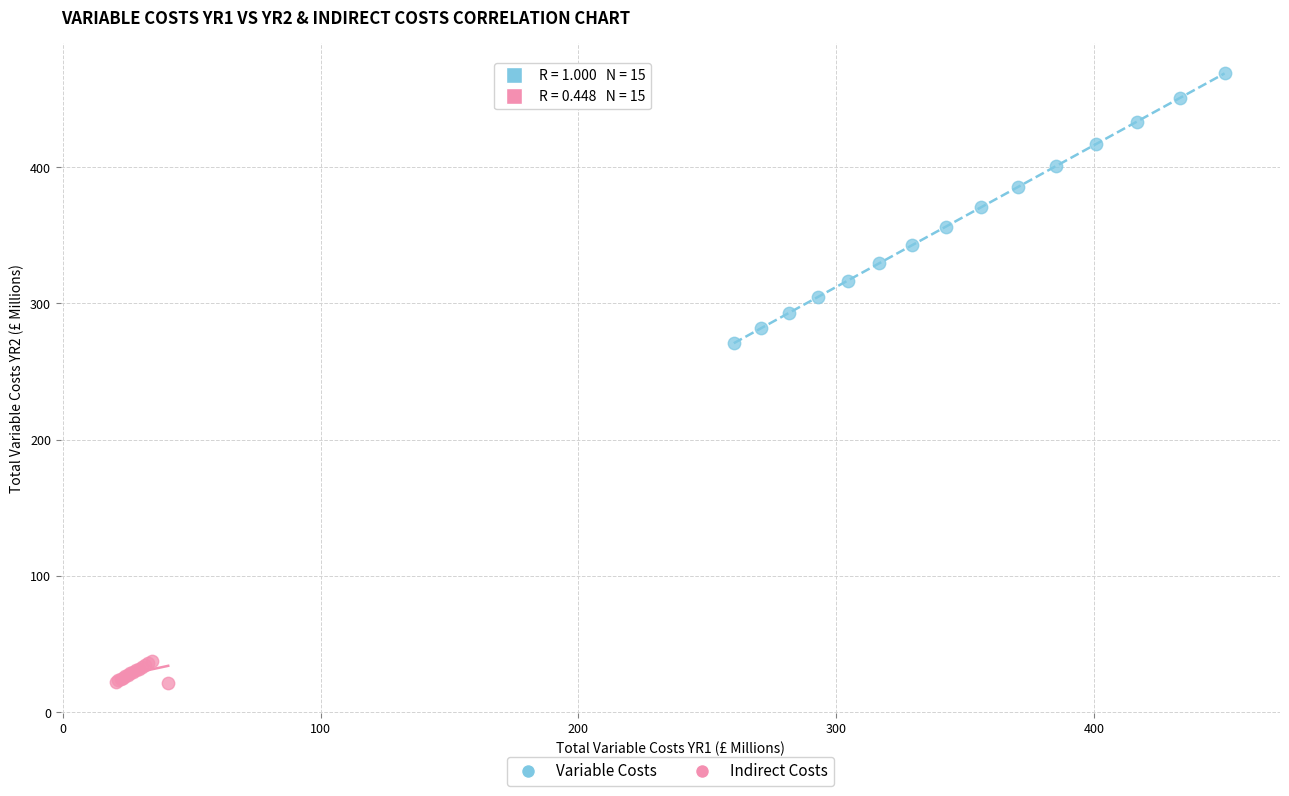

Which series contains the lowest Y value?

Indirect Costs